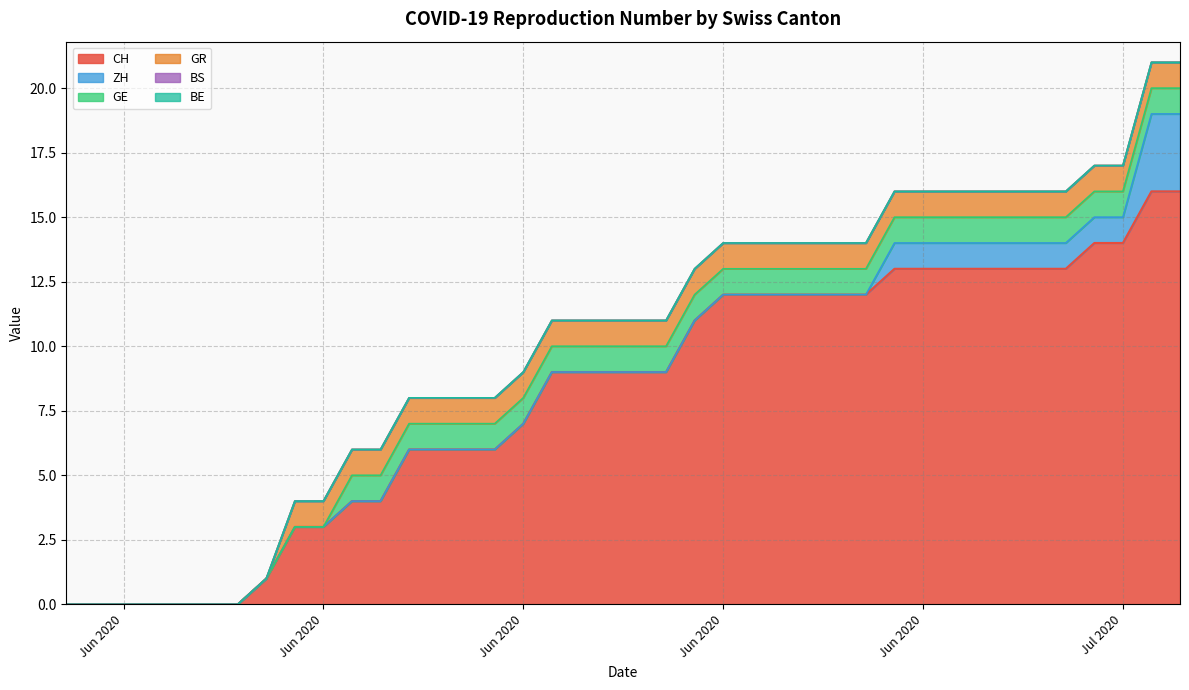

At how many categories does at least one series exceed 12?

11